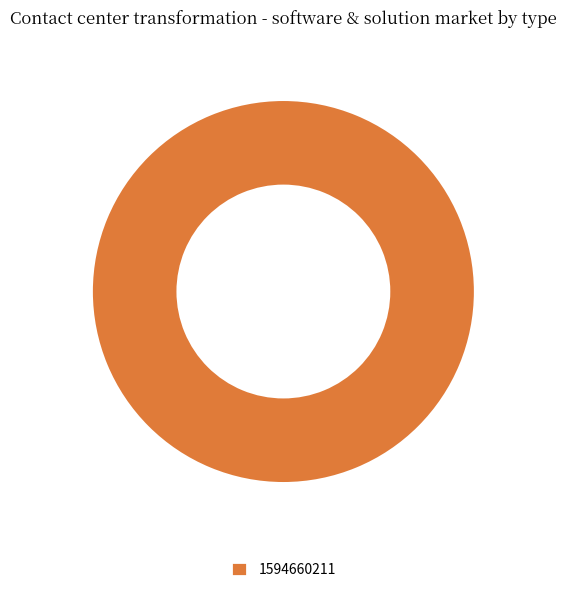

Does any single category account for the majority?

Yes